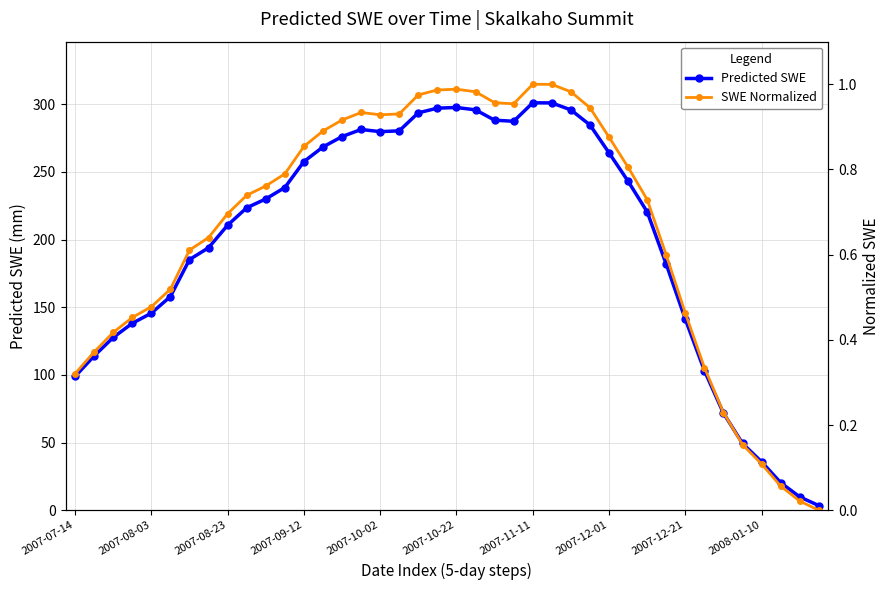

Which series has the widest spread of values?

Predicted SWE